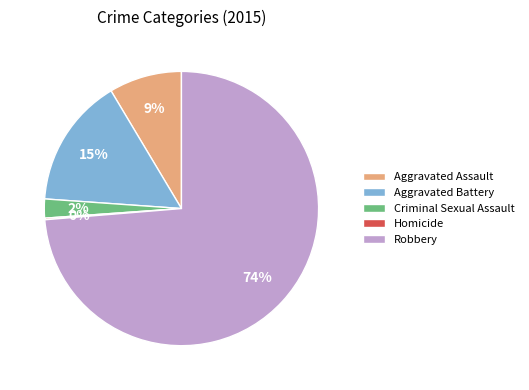

To the nearest percent, what portion does Aggravated Battery represent?

15%